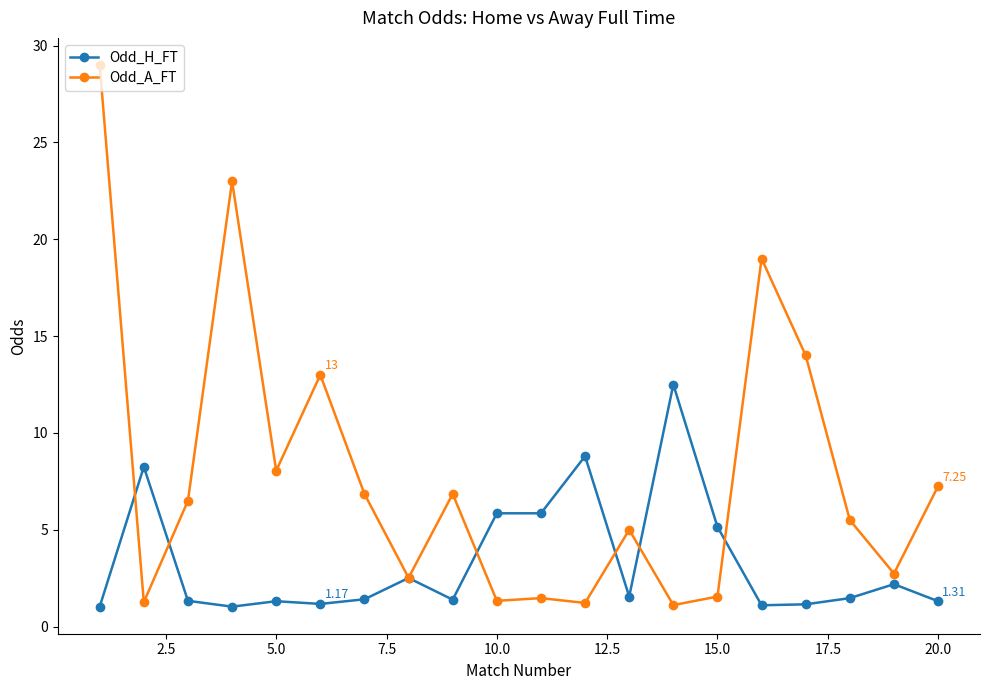

List the series in order of their overall mean, lowest first.

Odd_H_FT, Odd_A_FT